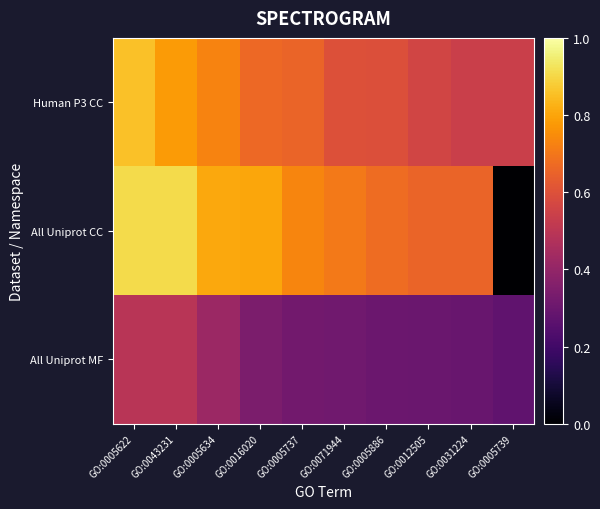

Reading right to left, list all the values displayed in this chart.

Human P3 CC: GO:0005739=0.5	GO:0031224=0.5	GO:0012505=0.6	GO:0005886=0.6	GO:0071944=0.6	GO:0005737=0.7	GO:0016020=0.7	GO:0005634=0.7	GO:0043231=0.8	GO:0005622=0.9
All Uniprot CC: GO:0005739=0.0	GO:0031224=0.7	GO:0012505=0.7	GO:0005886=0.7	GO:0071944=0.7	GO:0005737=0.7	GO:0016020=0.8	GO:0005634=0.8	GO:0043231=0.9	GO:0005622=0.9
All Uniprot MF: GO:0005739=0.3	GO:0031224=0.3	GO:0012505=0.3	GO:0005886=0.3	GO:0071944=0.3	GO:0005737=0.3	GO:0016020=0.3	GO:0005634=0.4	GO:0043231=0.5	GO:0005622=0.5